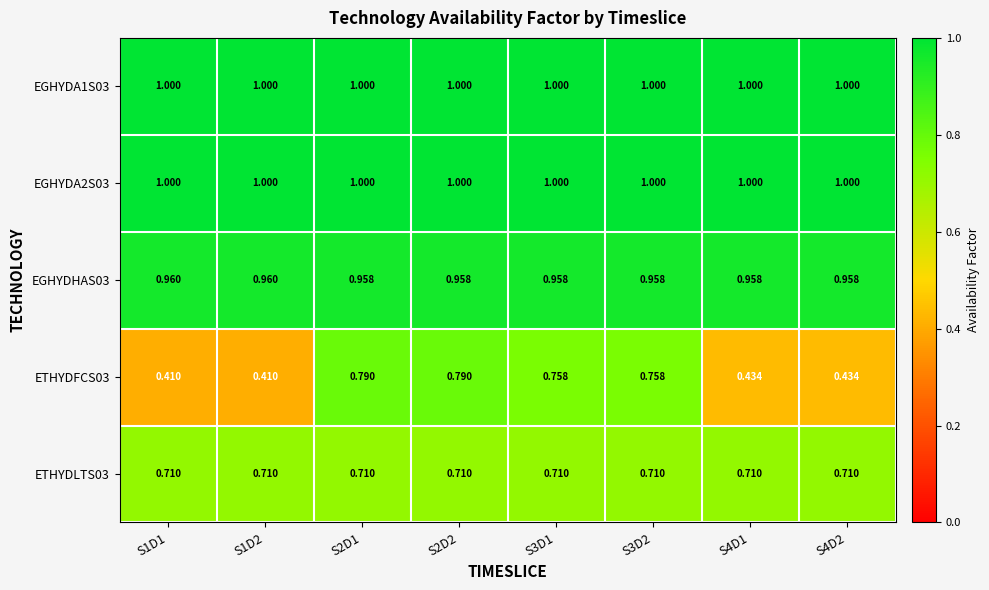

Is the value of ETHYDLTS03 at S3D2 greater than the value of EGHYDA1S03 at S4D2?

No